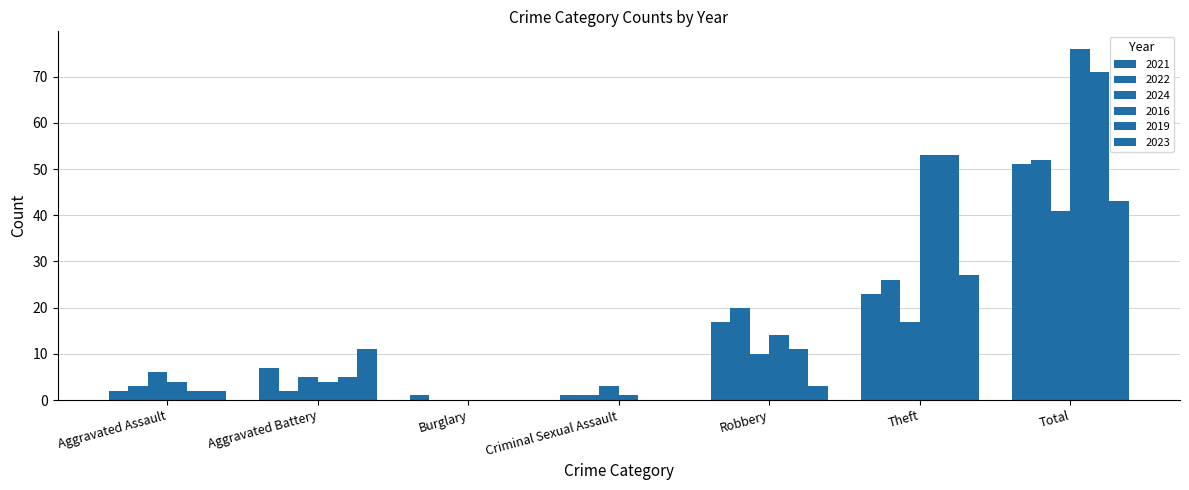

How many data points does each series have?

7